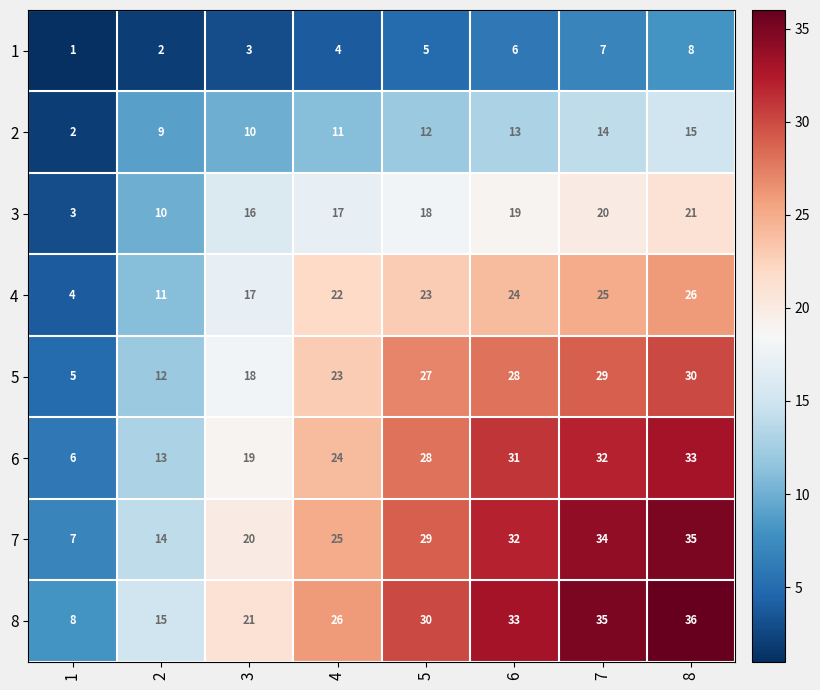

How many values in the 3 series are below 18?

4